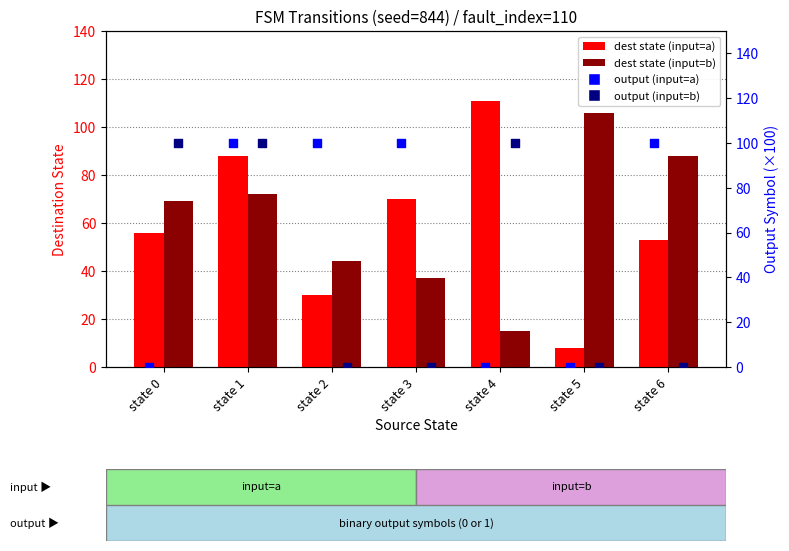

Which series contains the lowest Y value?

output=a